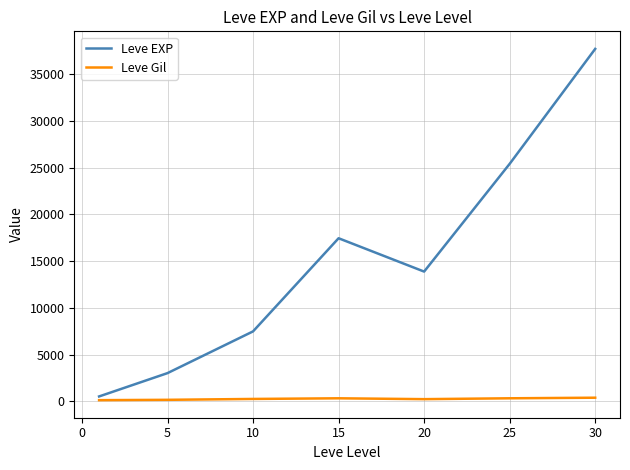

Rank the series by their average value, from lowest to highest.

Leve Gil, Leve EXP